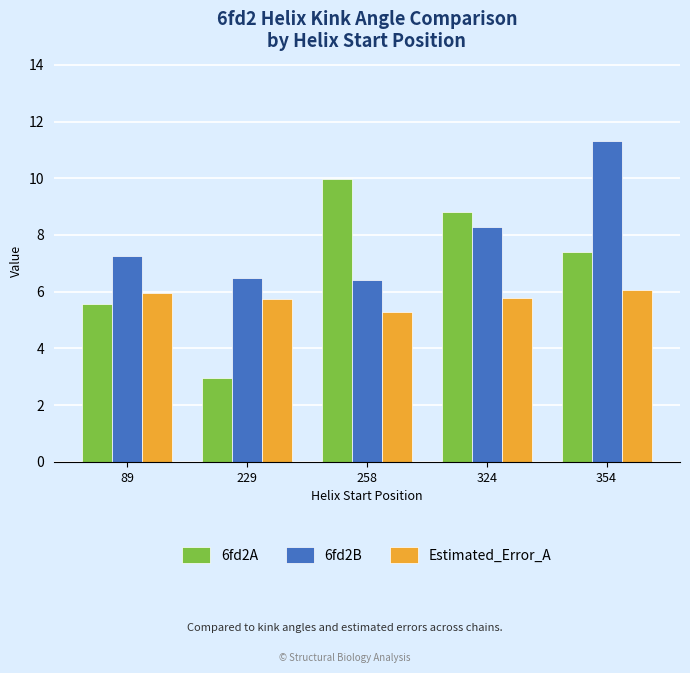

True or false: 6fd2B has a value of 8.3 at 324.

True